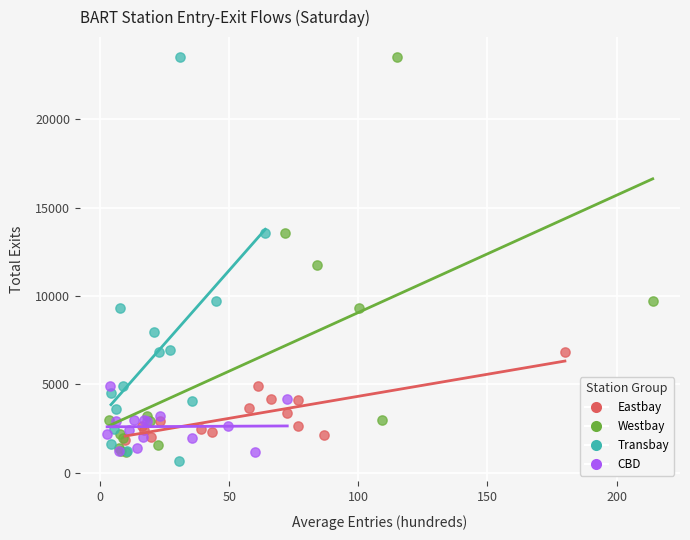

Which series has the widest spread of Y values?

Transbay